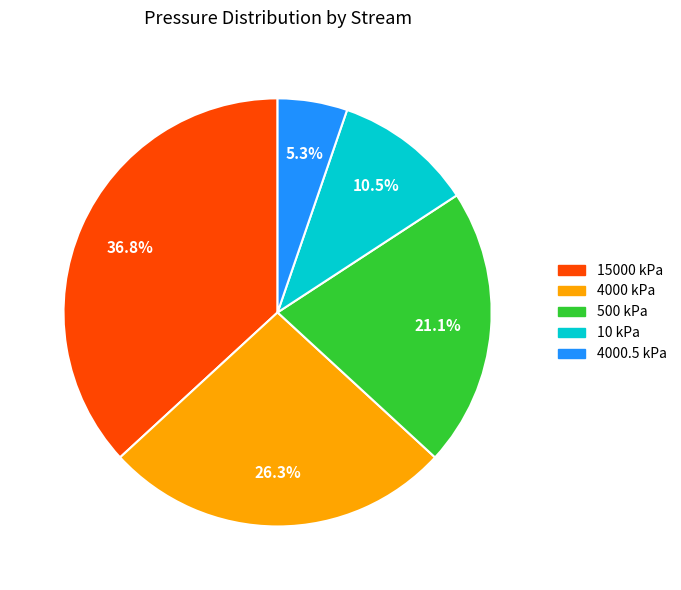

Rank the categories by value from lowest to highest.

4000.5 kPa, 10 kPa, 500 kPa, 4000 kPa, 15000 kPa